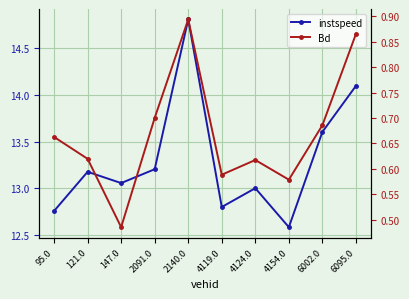

True or false: instspeed and Bd cross at least once.

False